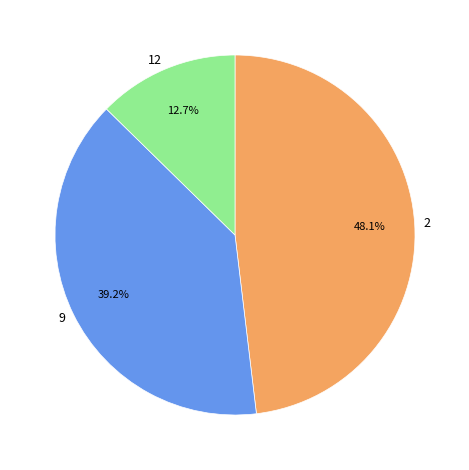

Approximately how many times larger is the value at 9 compared to 12?

3.1